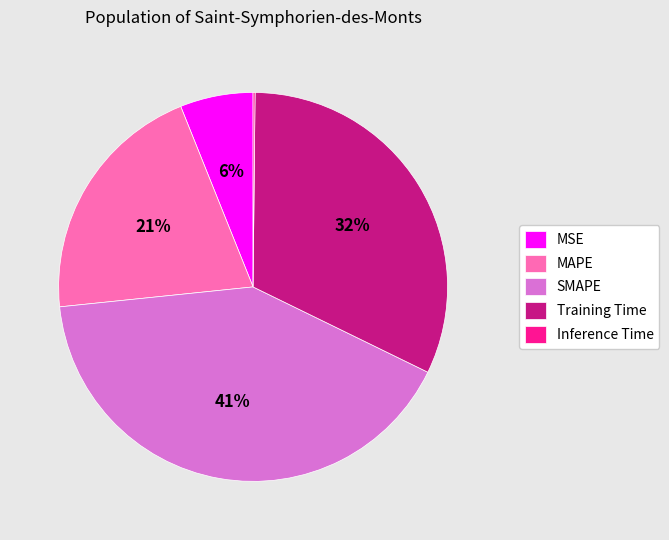

Which category has the biggest portion of the pie?

SMAPE